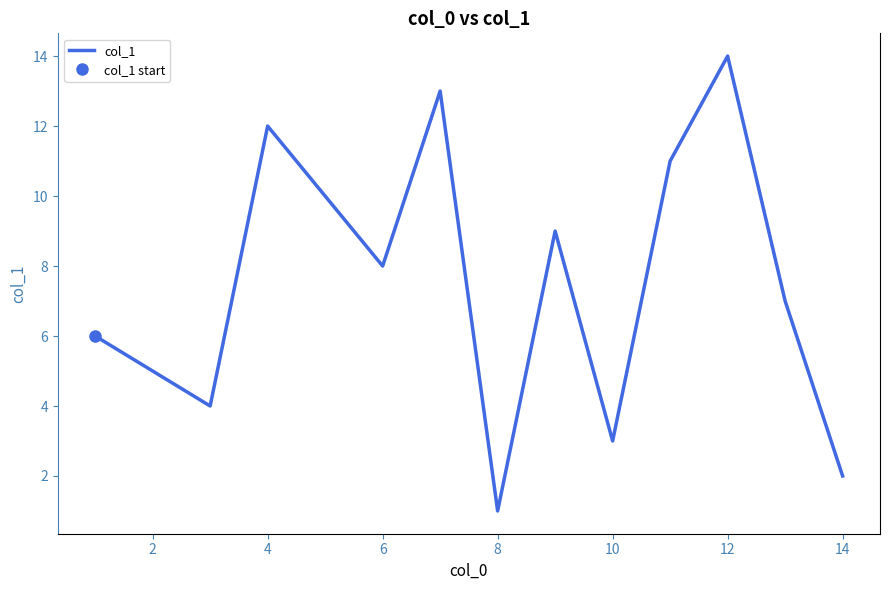

Is it true that col_1 equals 14 at 12?

True